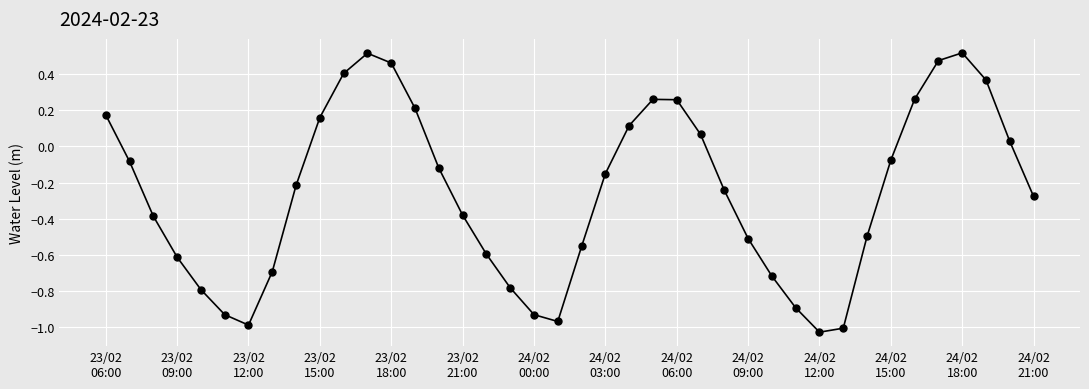

How many interior local peaks (higher than both neighbors) does the data have?

3